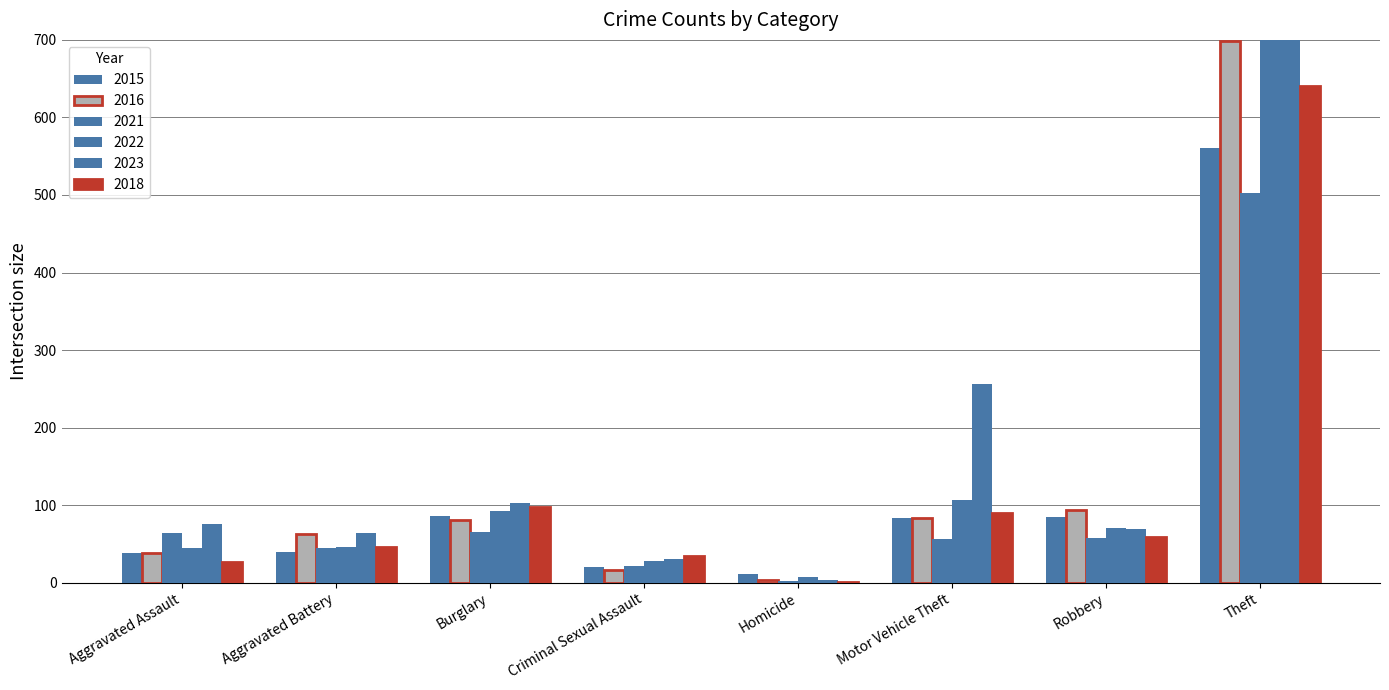

Rank the series at Burglary from highest to lowest value.

2023, 2018, 2022, 2015, 2016, 2021